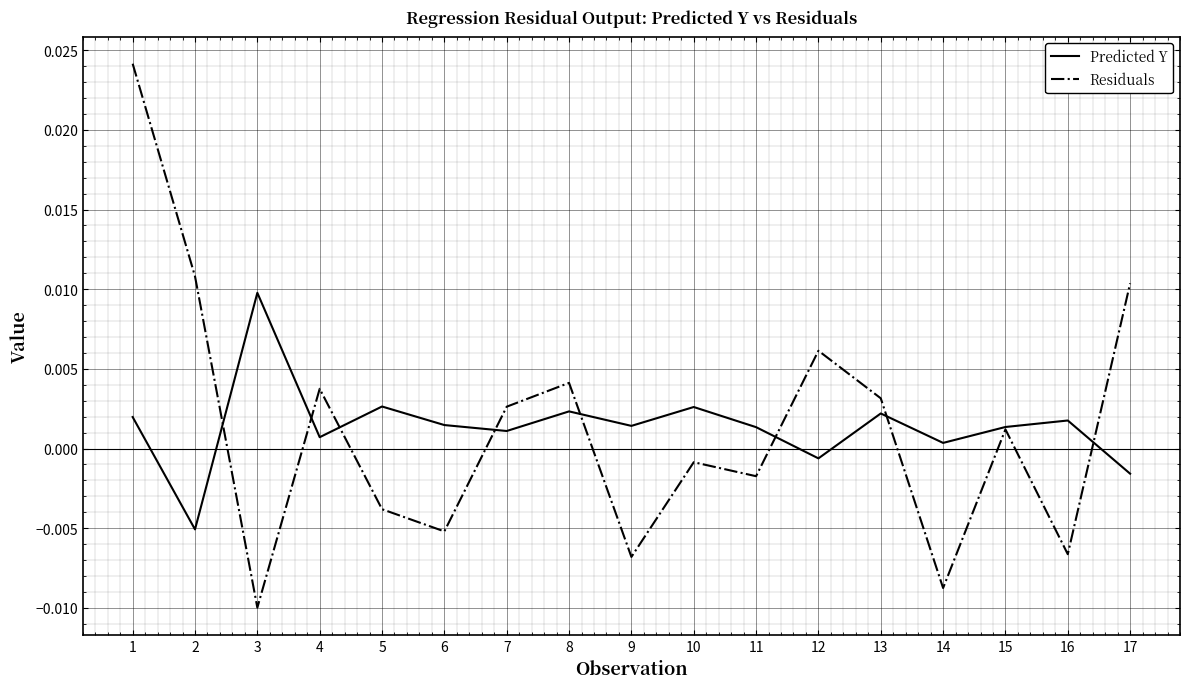

True or false: Residuals has a value of 0.0 at 17.

True